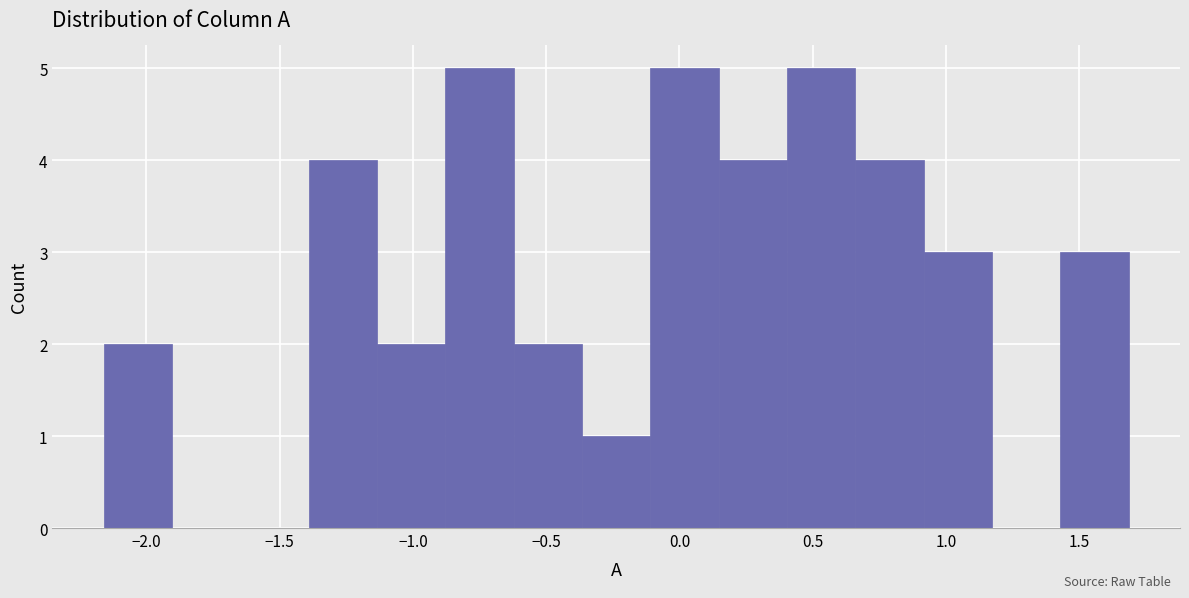

Reading left to right, list every bar in this chart as the range it spans on the x-axis followed by its height. Neither the bar edges nor the heights are printed on the chart, so give them approximately, as read against the axes.

-2.15 to -1.90: 2
-1.90 to -1.65: 0
-1.65 to -1.40: 0
-1.40 to -1.15: 4
-1.15 to -0.90: 2
-0.90 to -0.60: 5
-0.60 to -0.35: 2
-0.35 to -0.10: 1
-0.10 to 0.15: 5
0.15 to 0.40: 4
0.40 to 0.65: 5
0.65 to 0.90: 4
0.90 to 1.15: 3
1.15 to 1.45: 0
1.45 to 1.70: 3